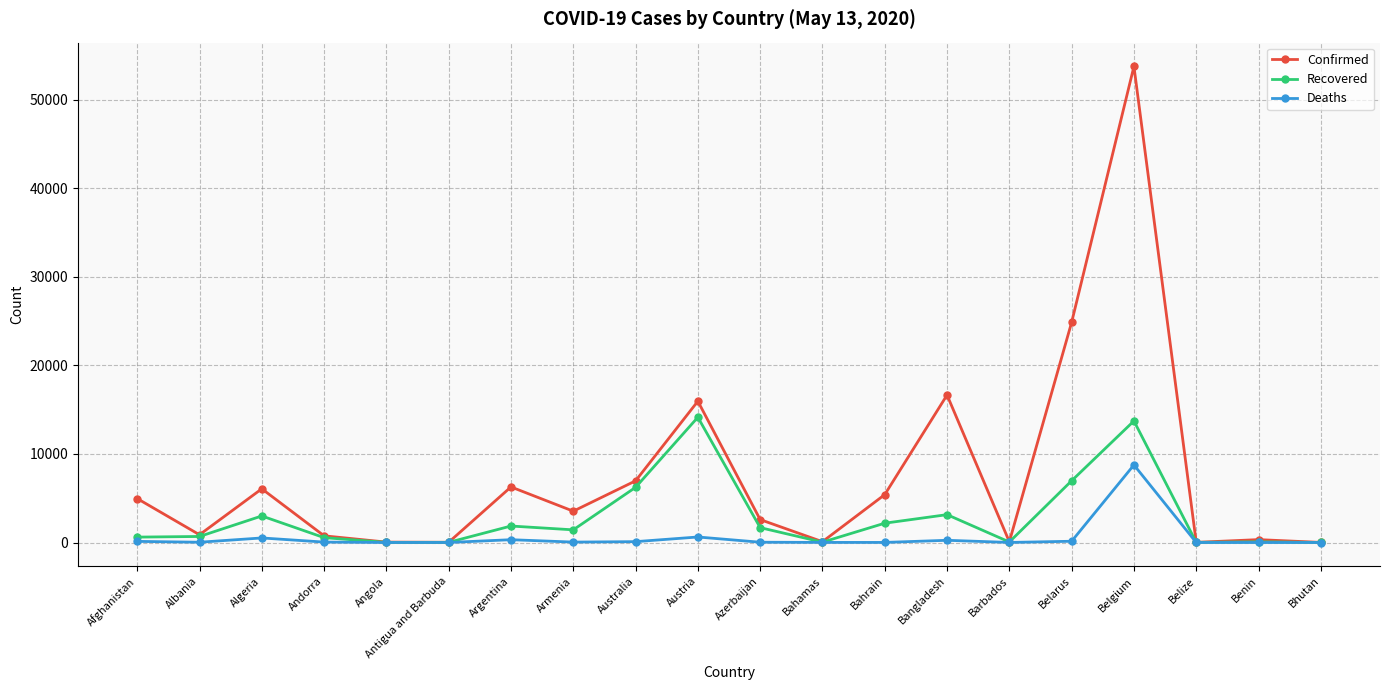

Rank the series by their average value, from lowest to highest.

Deaths, Recovered, Confirmed